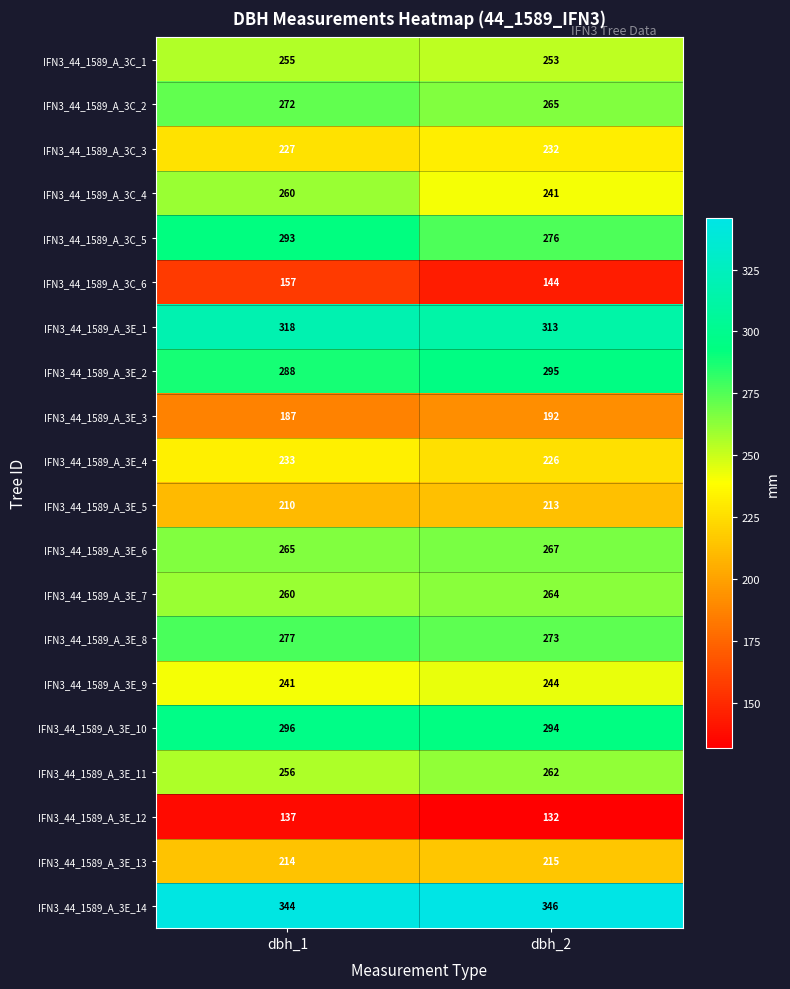

Which category has the highest value in the IFN3_44_1589_A_3E_5 series?

dbh_2